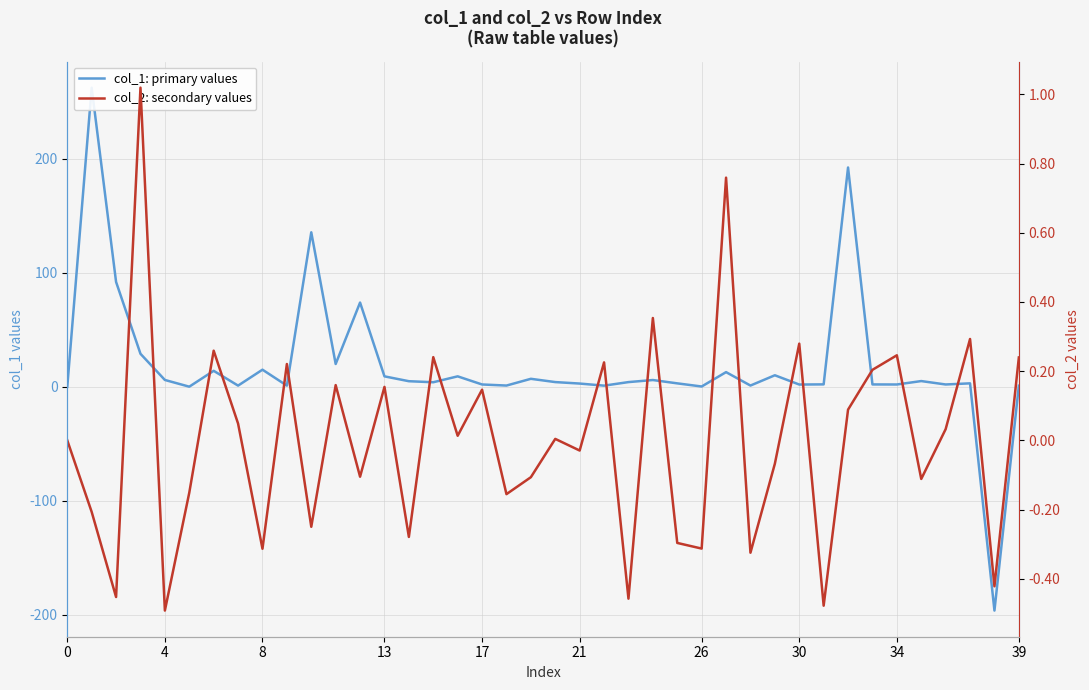

How many times do col_1: primary values and col_2: secondary values cross each other?

2